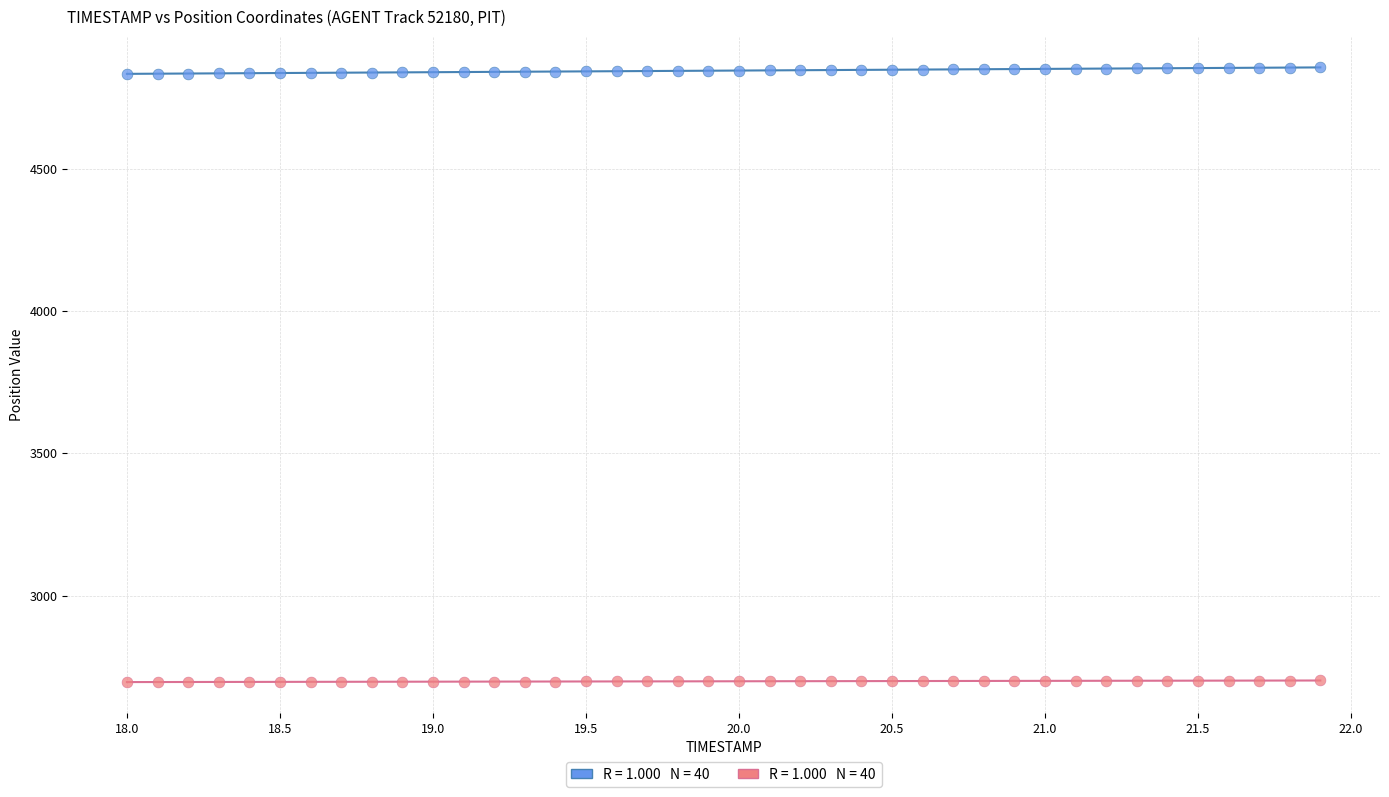

Across all data points, what is the range of X values (max minus min)?

3.9